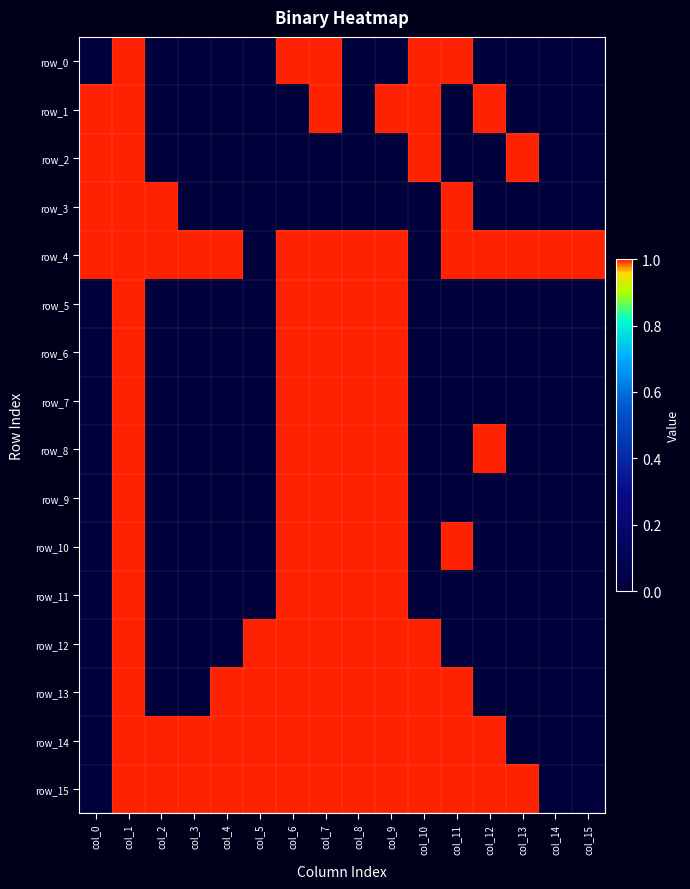

Count the number of categories in the chart.

16